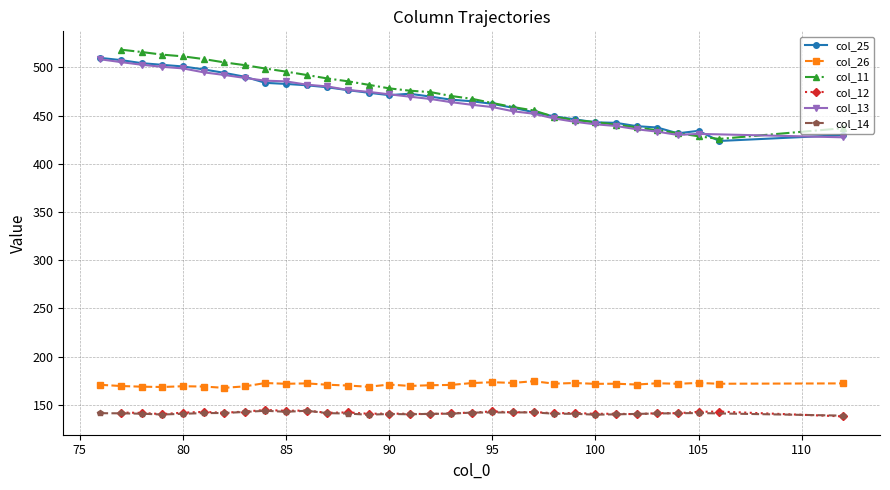

What is the minimum value for col_26?

167.6